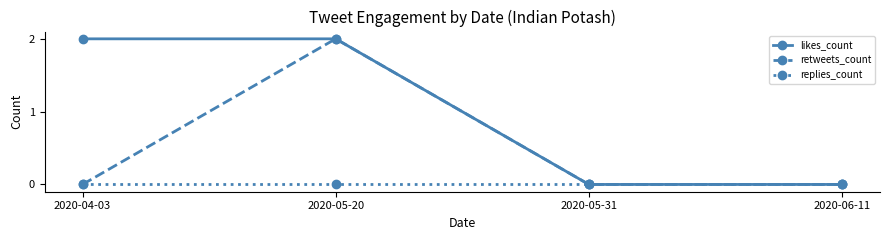

Reading left to right, transcribe all the data shown in this chart.

likes_count: 2	2	0	0
retweets_count: 0	2	0	0
replies_count: 0	0	0	0